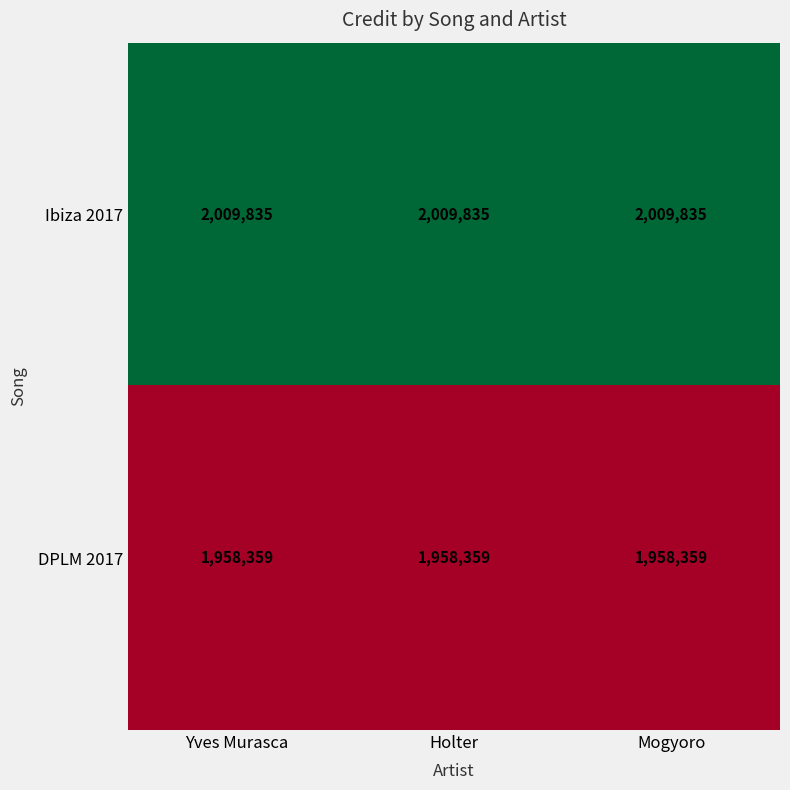

Rank the series by their maximum value, from highest to lowest.

Ibiza 2017, DPLM 2017